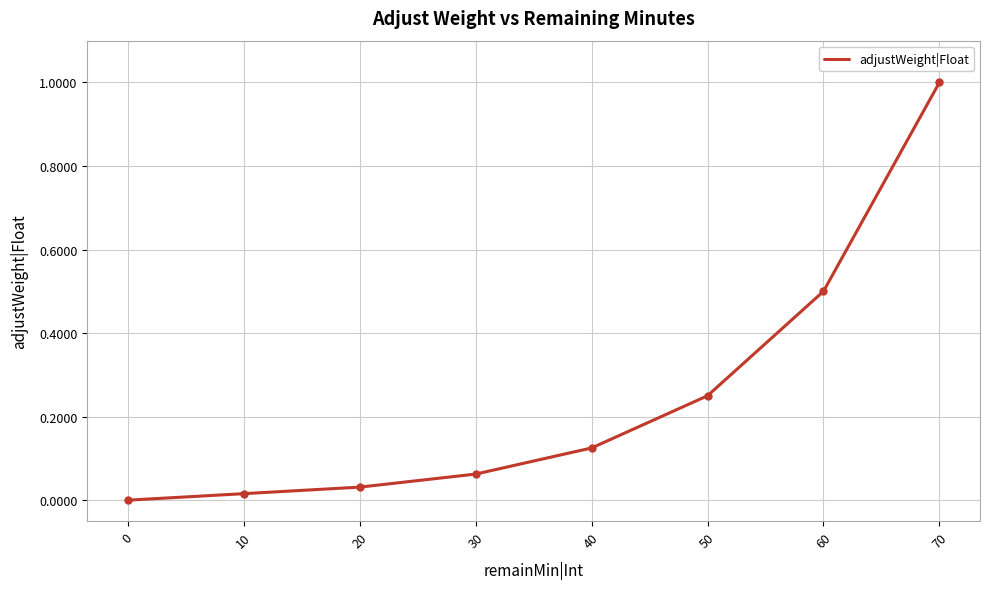

List the labels in order of value, smallest first.

0, 10, 20, 30, 40, 50, 60, 70